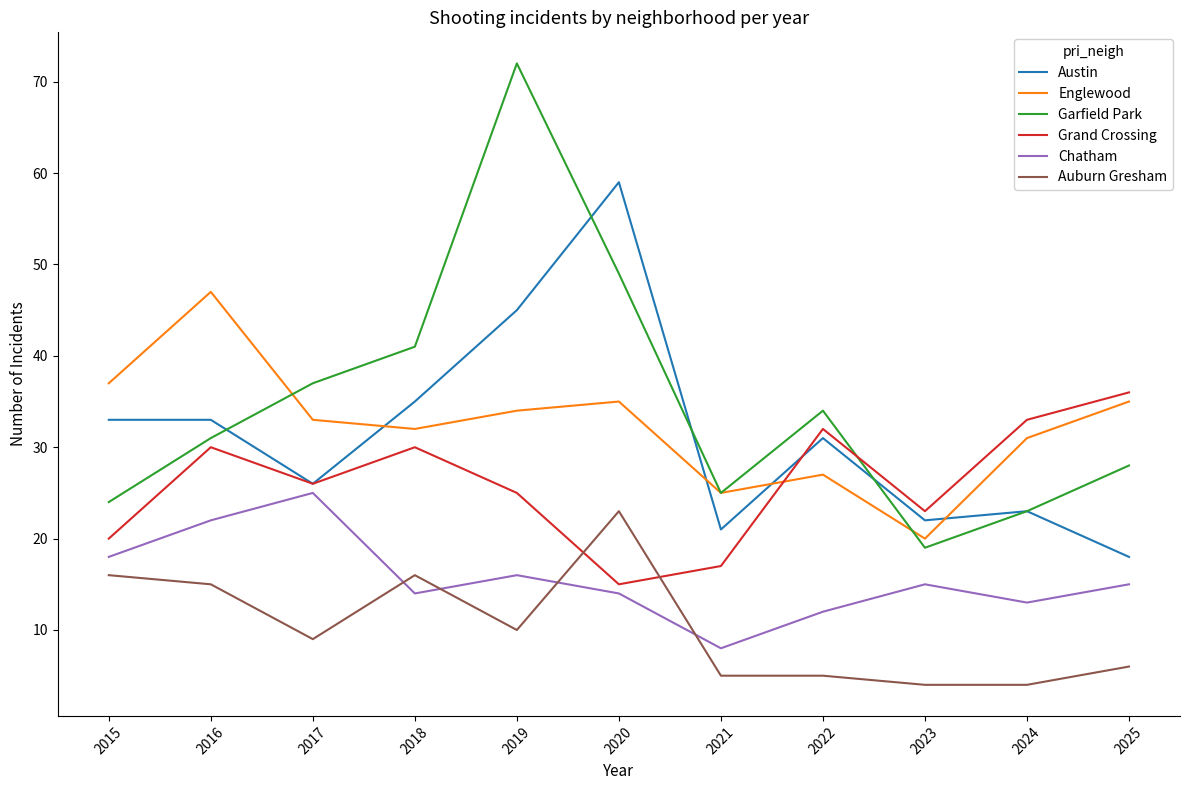

True or false: Chatham and Englewood intersect in this chart.

False